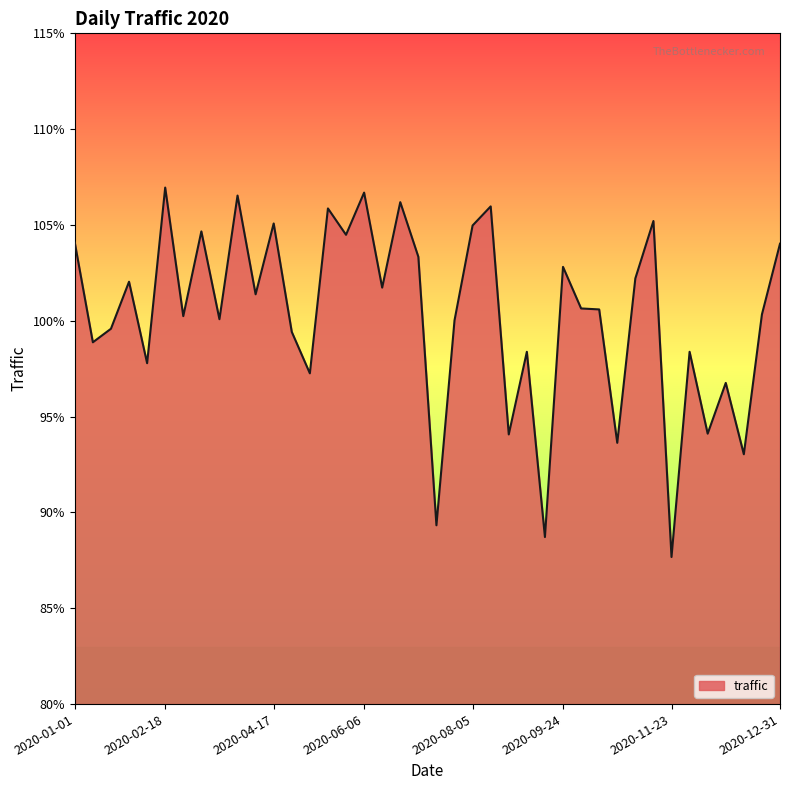

What is the maximum value shown in the chart?

107.0